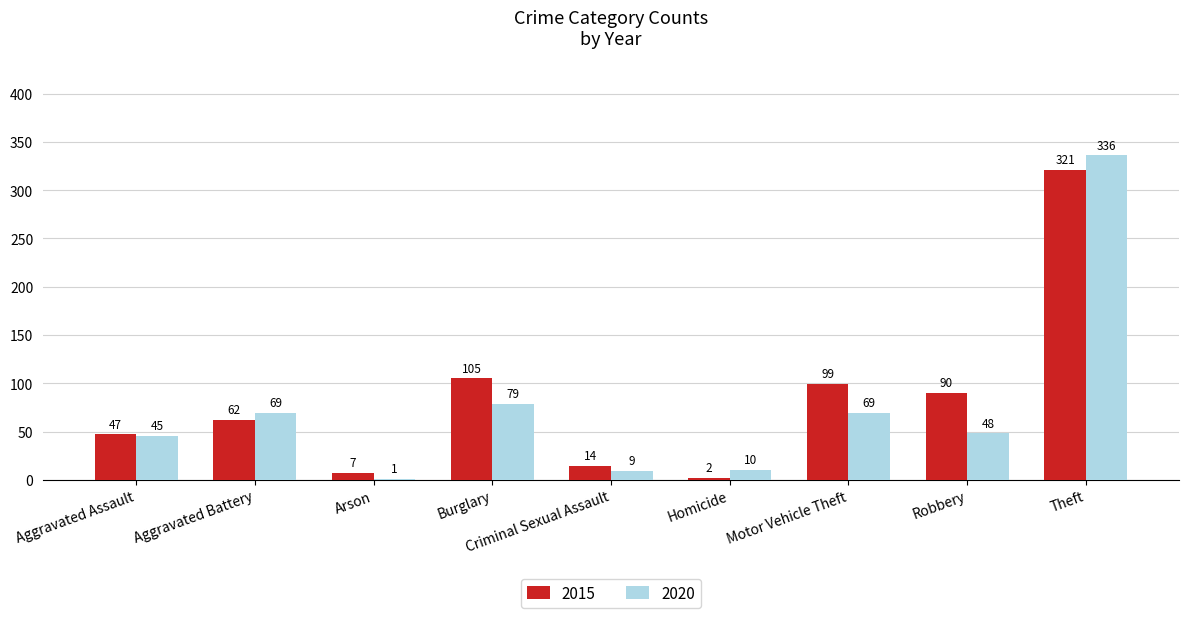

What is the approximate value of 2020 at Homicide, to the nearest 5?

10